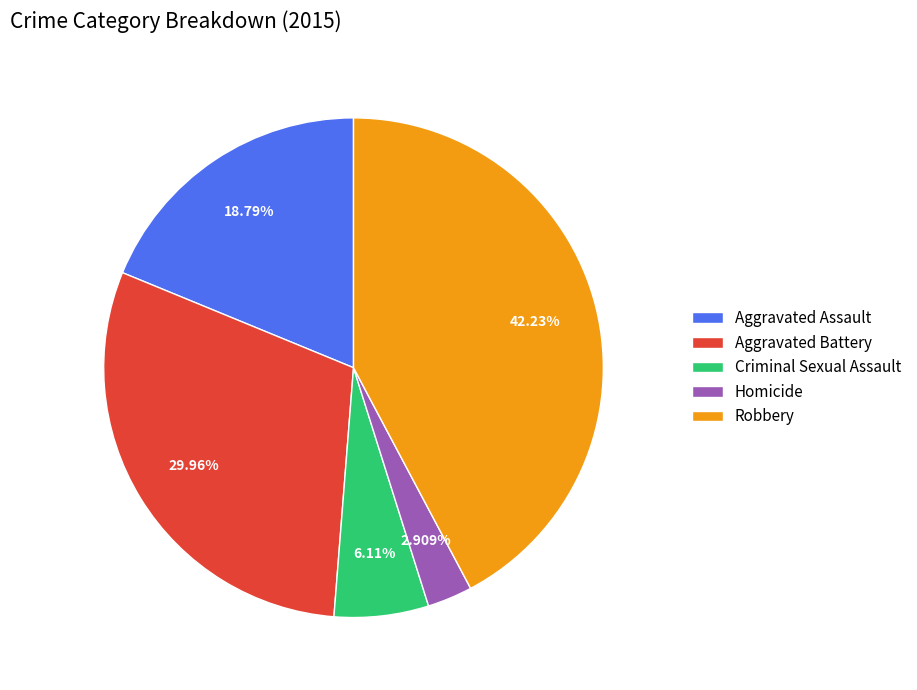

Is Criminal Sexual Assault the majority of the pie?

No